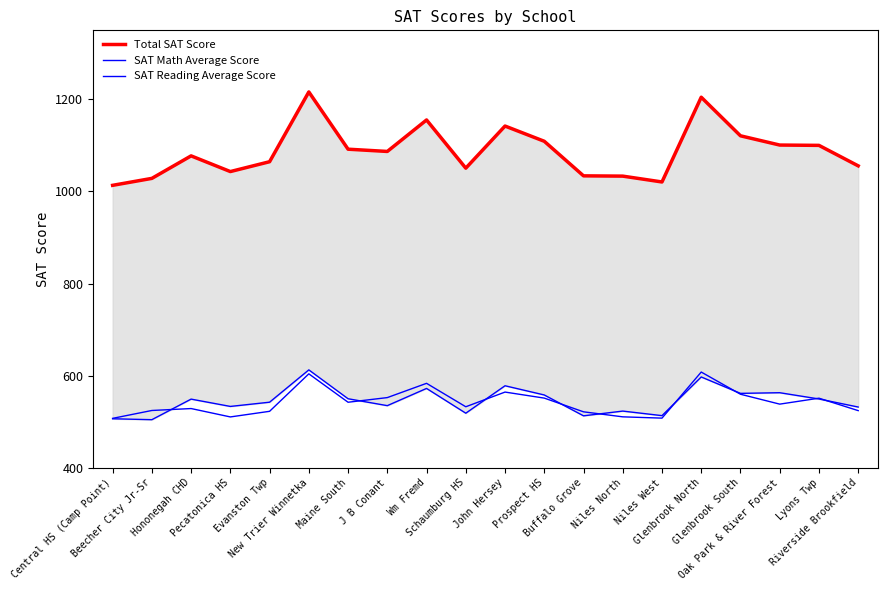

What is the label of the 5th point from the right?

Glenbrook North